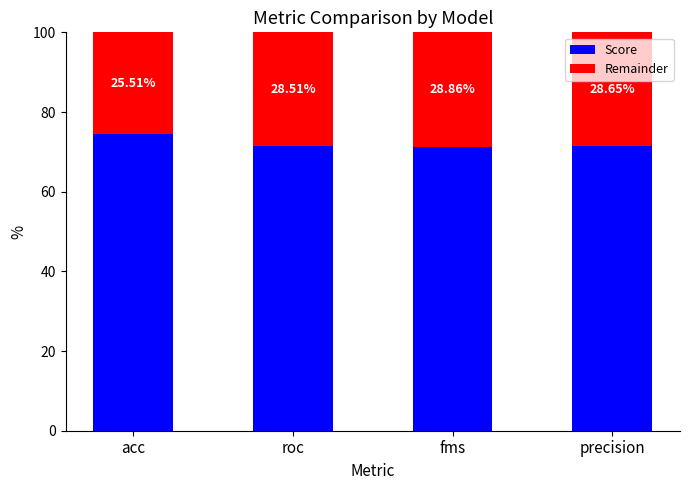

What is the total value across all series at roc?

100.0